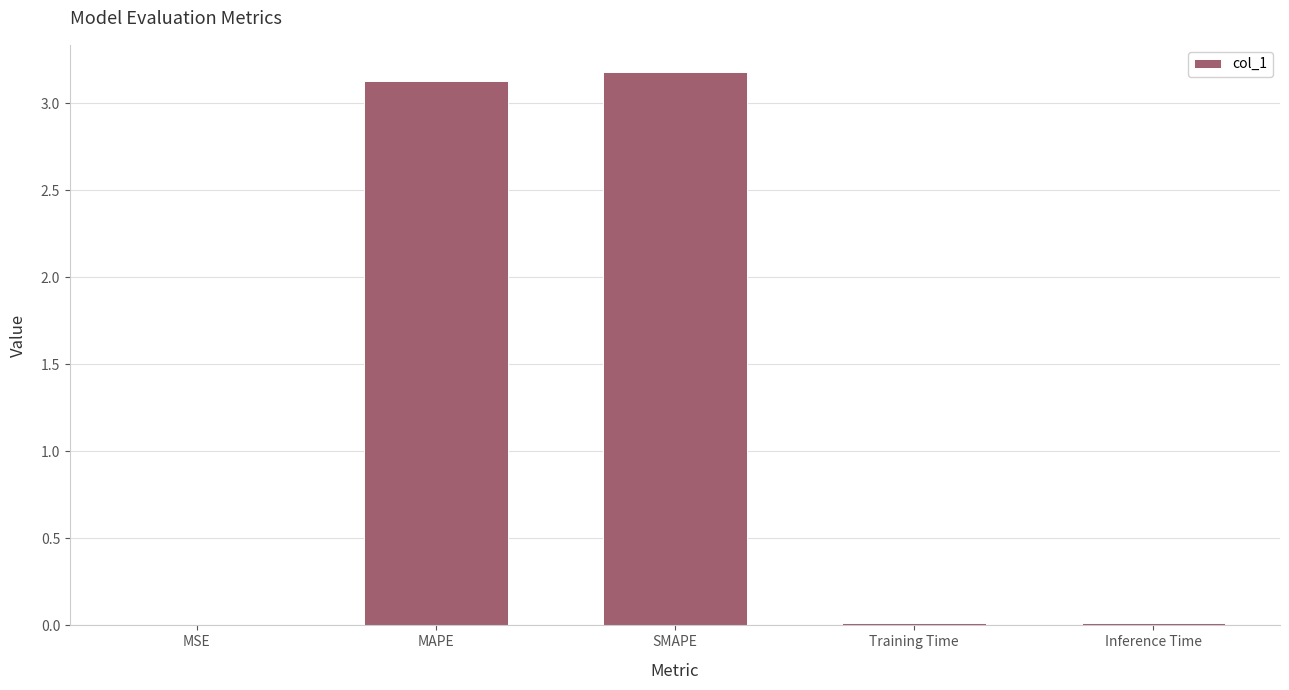

What is the sum of all values?

6.3